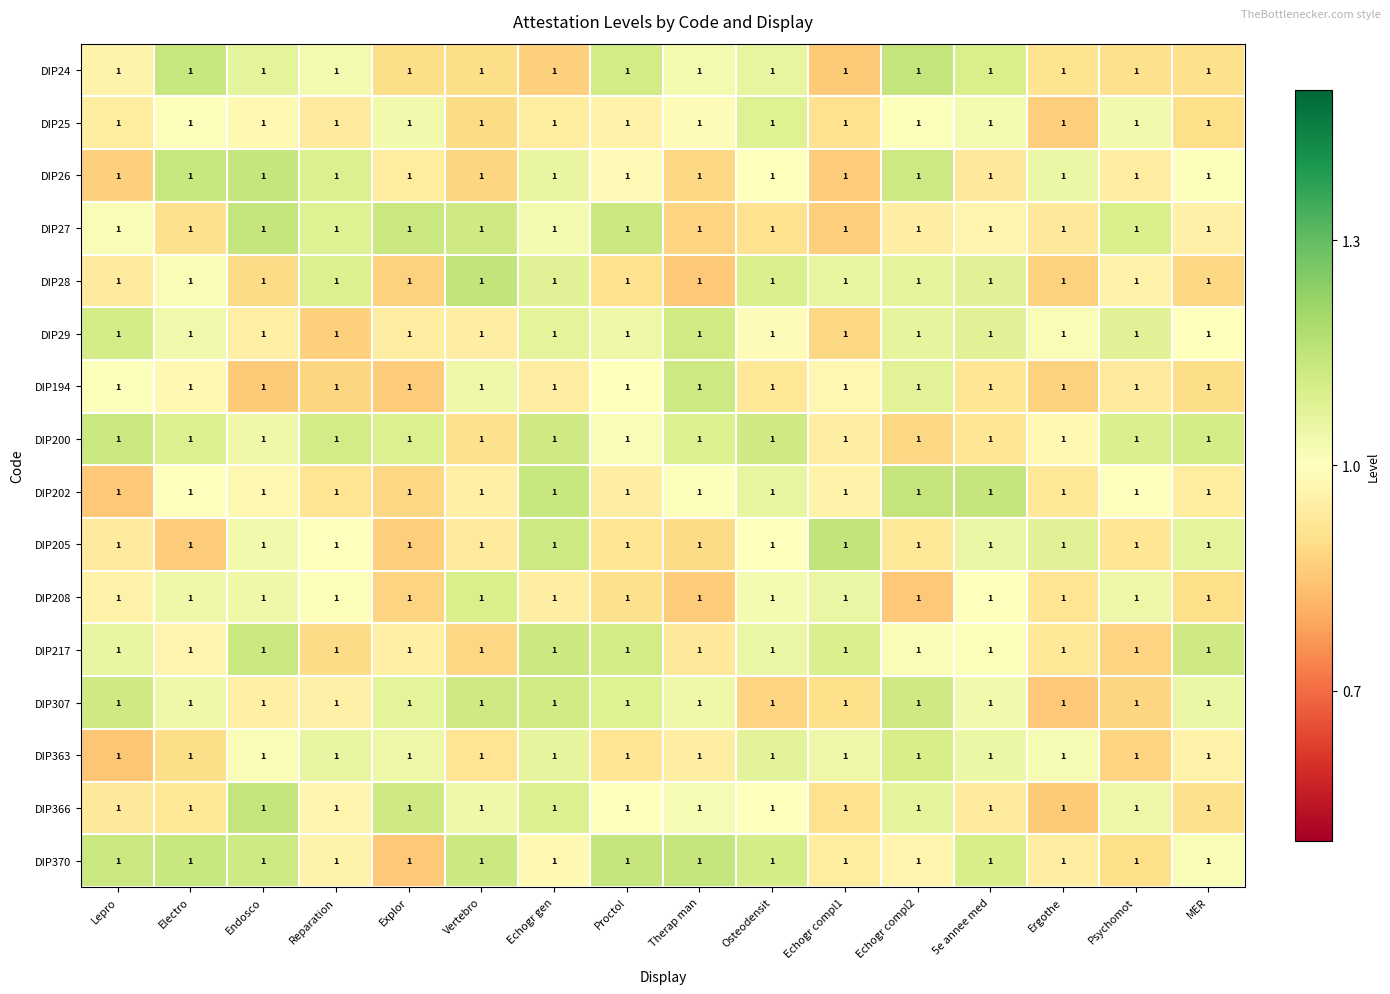

What is the difference between the second highest and second lowest values in the DIP307 series?

0.2